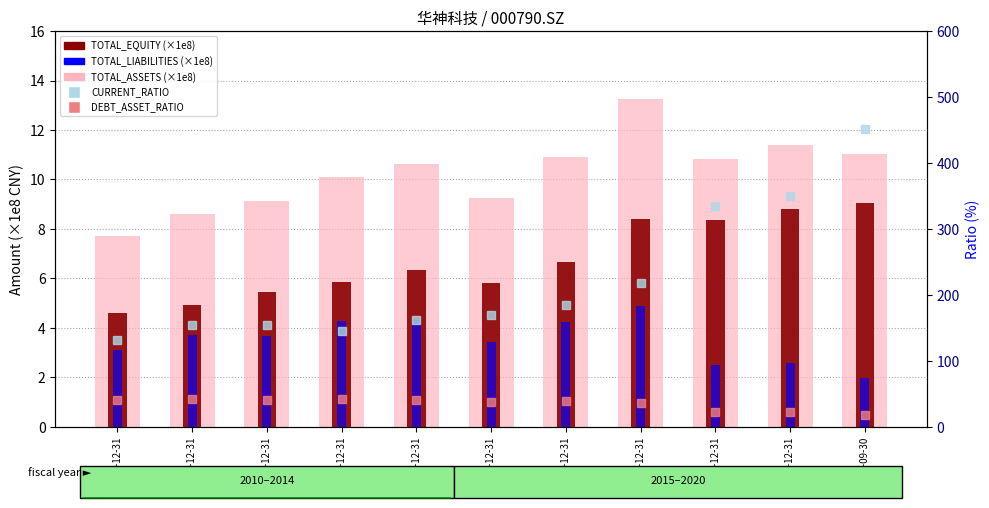

At which label does DEBT_ASSET_RATIO reach its peak?

2011-12-31